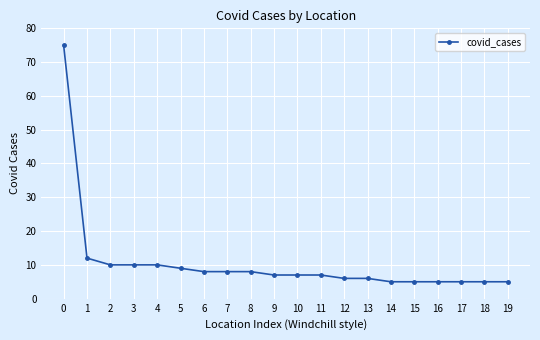

What is the change in value from 12 to 16?

-1